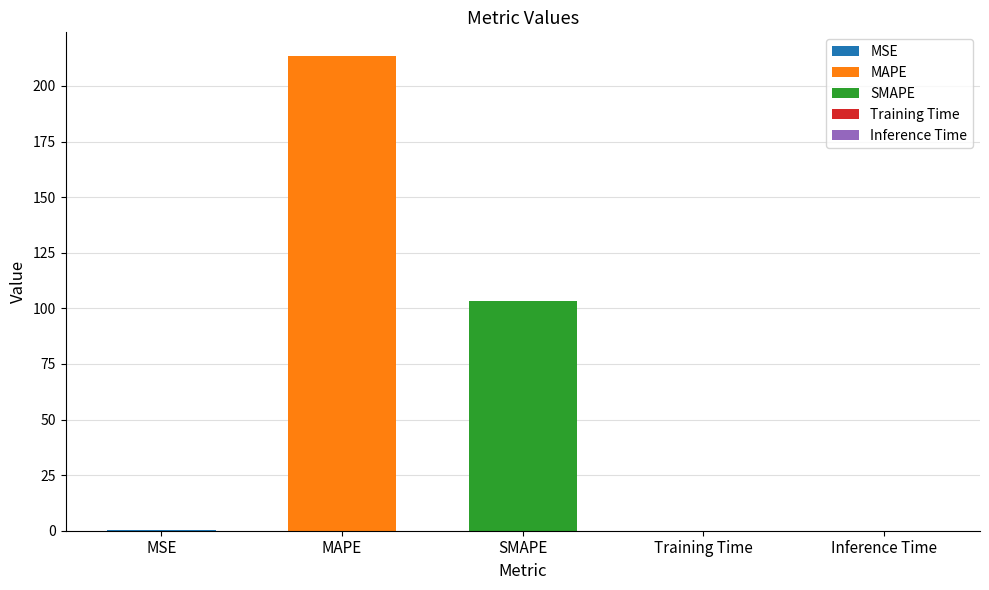

The chart shows a value of 138.2 at SMAPE. True or false?

False